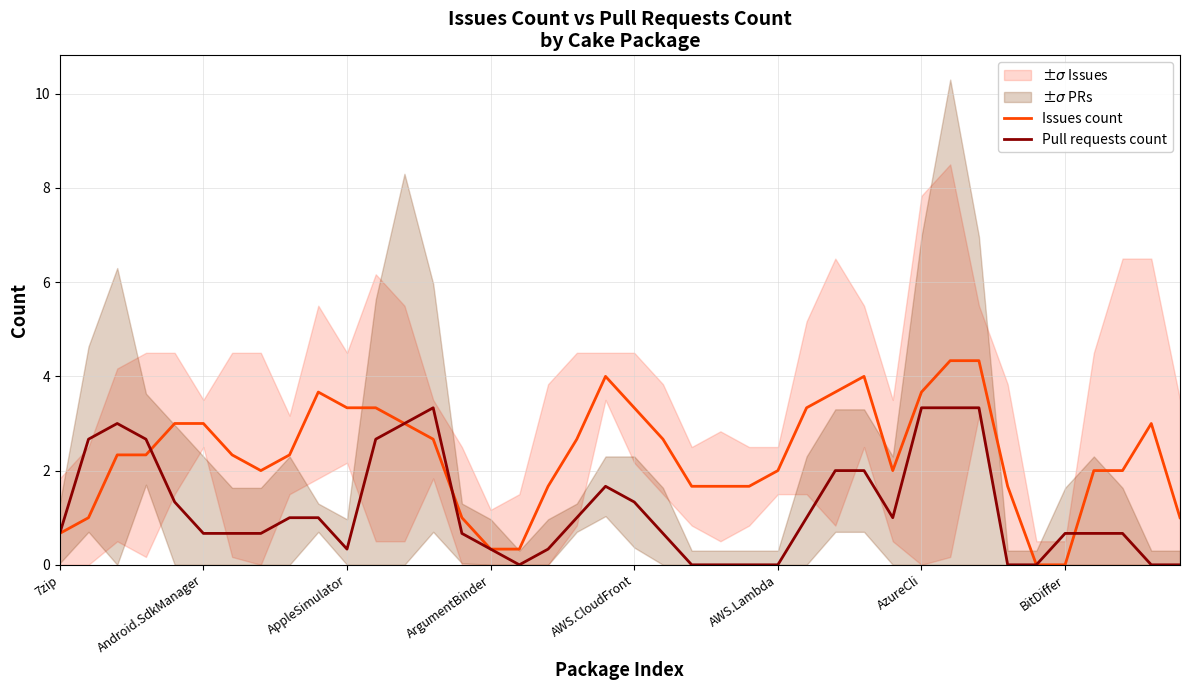

Which series has the largest range (max minus min)?

Issues count